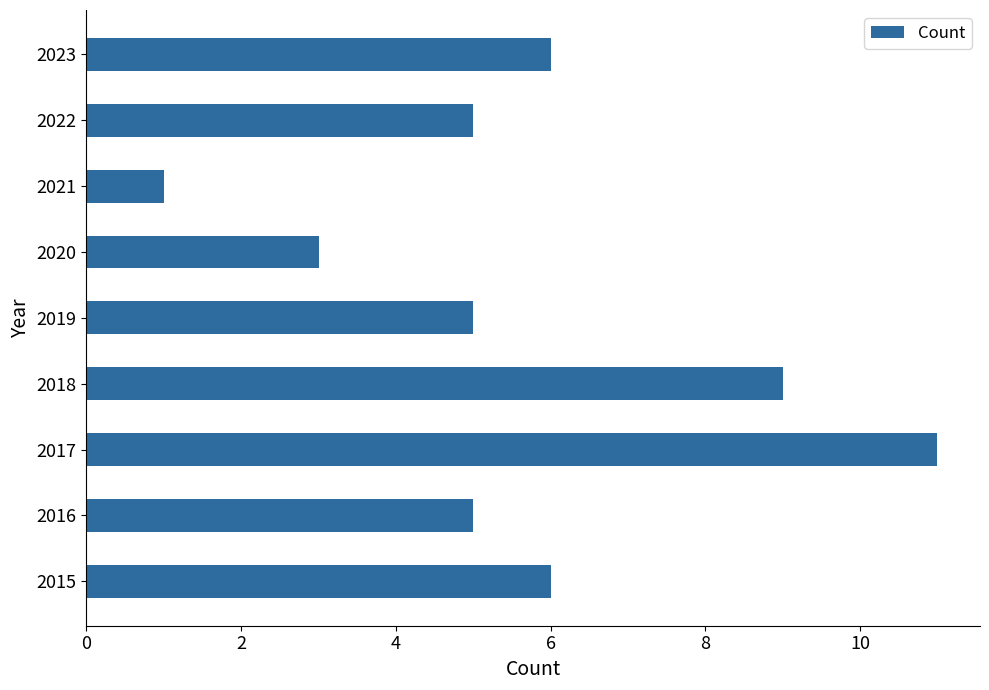

What is the change in value from 2015 to 2018?

+3